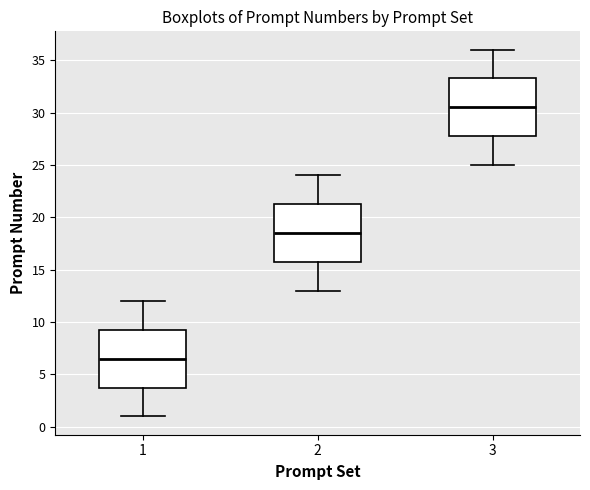

Which box's median line is the lowest?

1